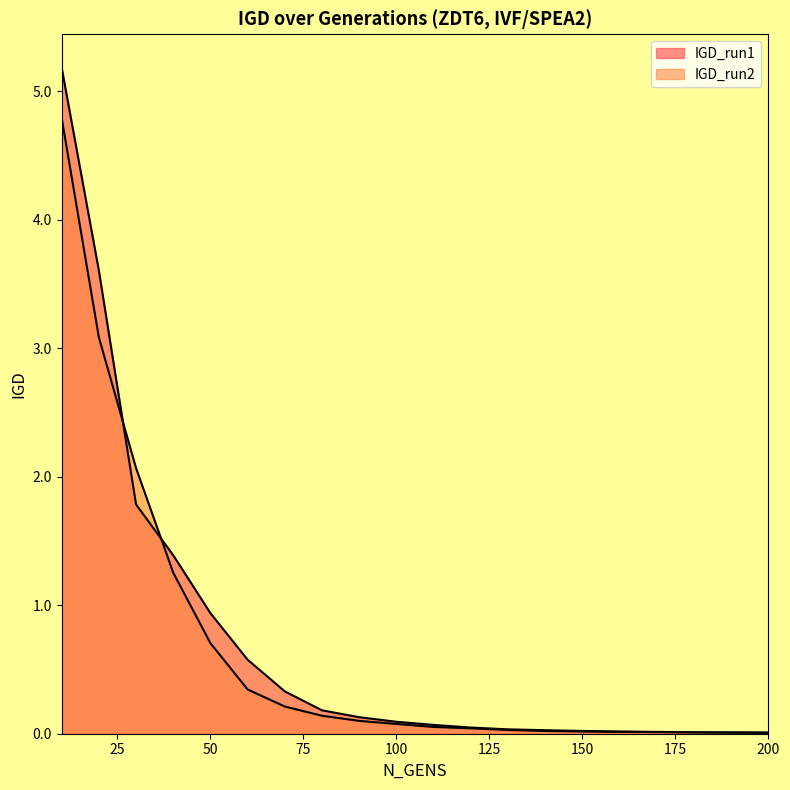

Reading right to left, what are all the values shown in this chart?

IGD_run1: 0.0	0.0	0.0	0.0	0.0	0.0	0.0	0.0	0.0	0.1	0.1	0.1	0.2	0.3	0.6	0.9	1.4	1.8	3.6	5.2
IGD_run2: 0.0	0.0	0.0	0.0	0.0	0.0	0.0	0.0	0.0	0.1	0.1	0.1	0.1	0.2	0.3	0.7	1.3	2.1	3.1	4.8